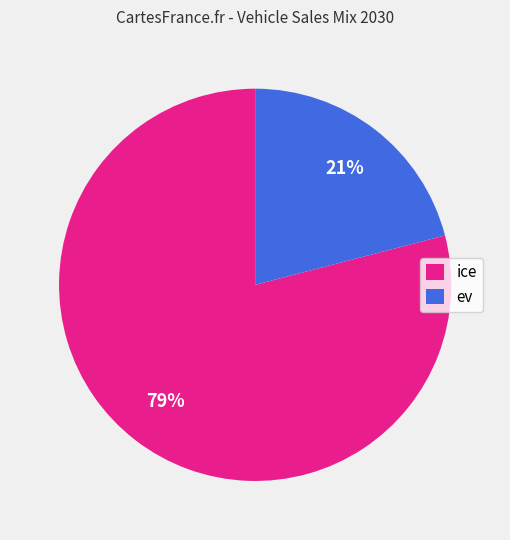

Which category accounts for the majority?

ice